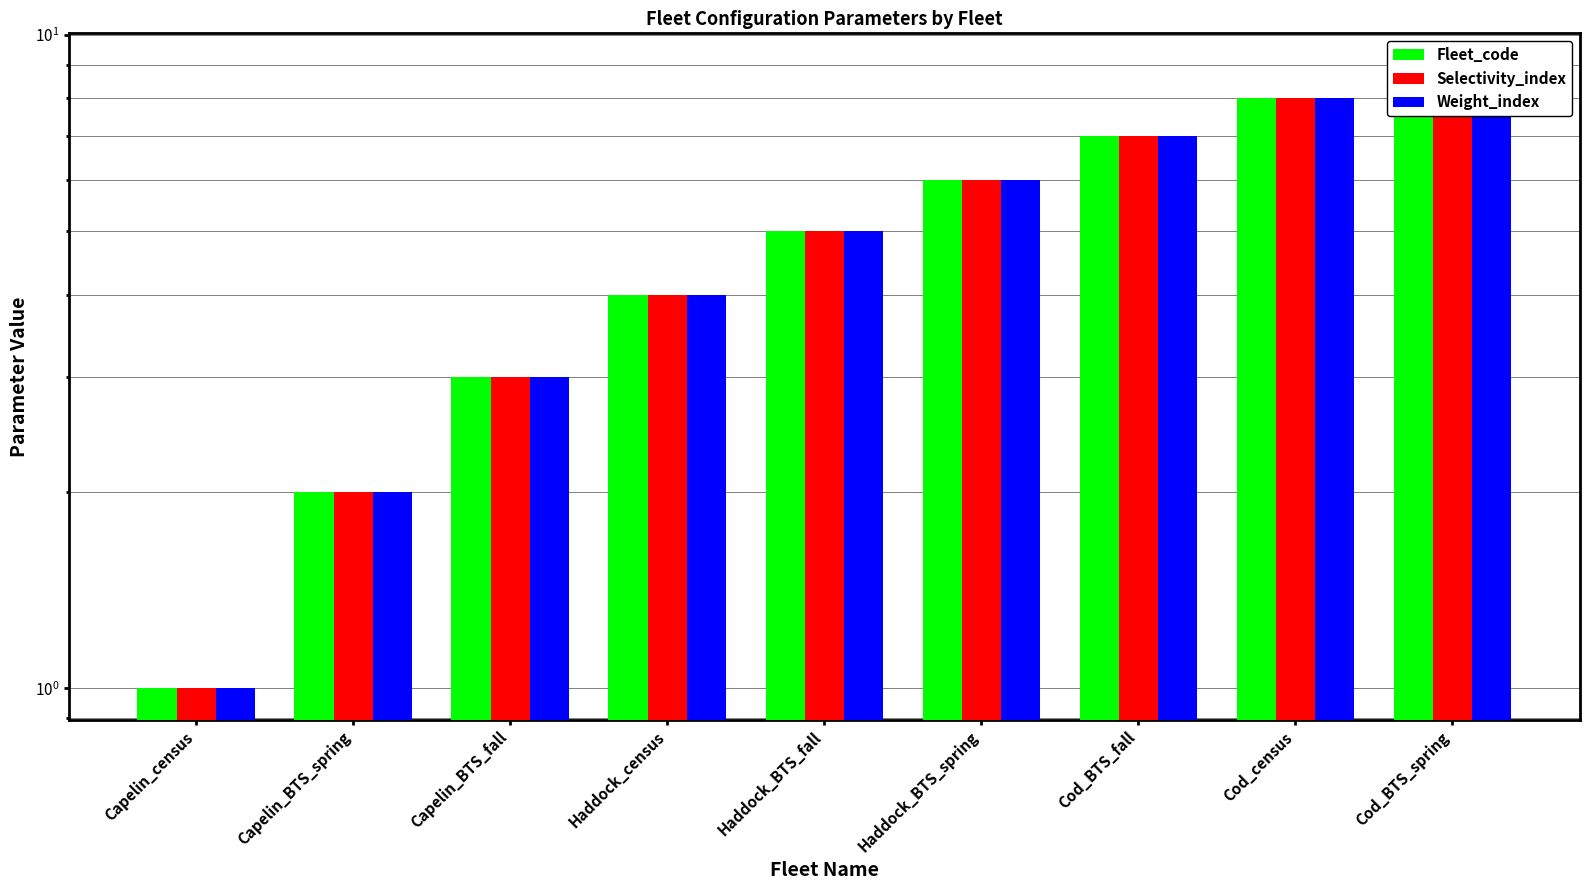

Reading right to left, list all the values displayed in this chart.

Fleet_code: 9	8	7	6	5	4	3	2	1
Selectivity_index: 9	8	7	6	5	4	3	2	1
Weight_index: 9	8	7	6	5	4	3	2	1